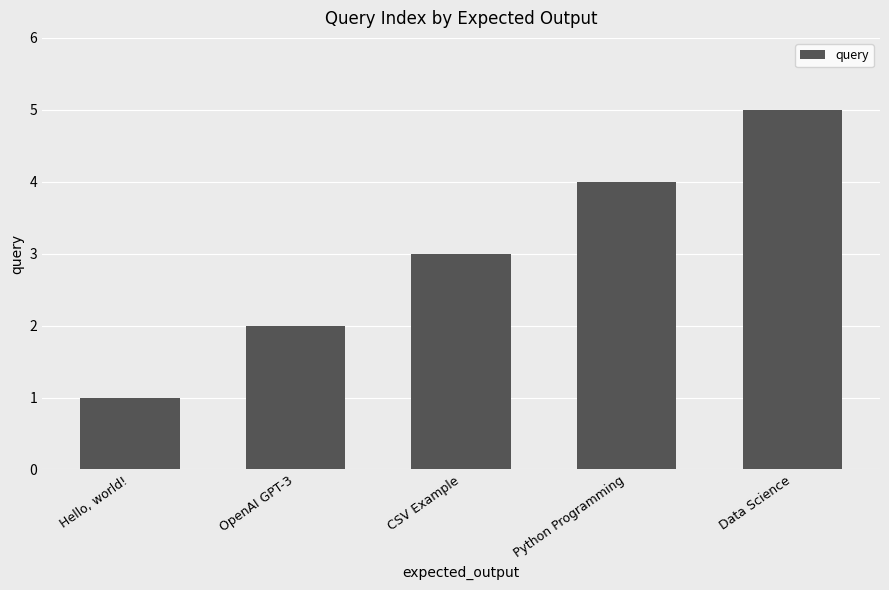

What is the label of the 1st bar from the left?

Hello, world!